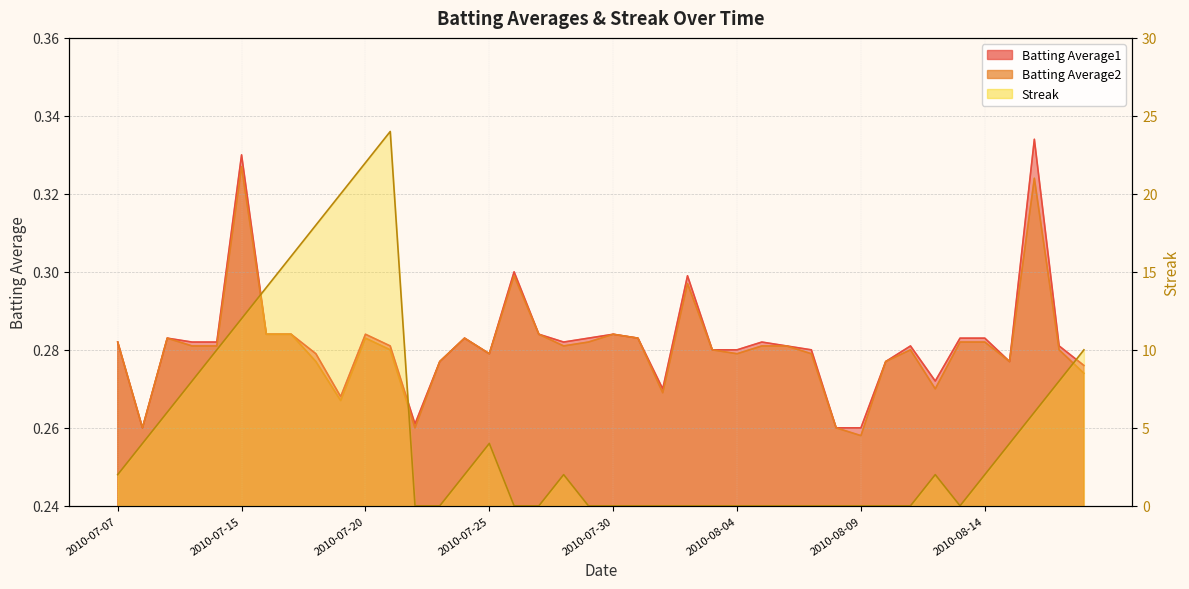

How many lines are shown in the chart?

3